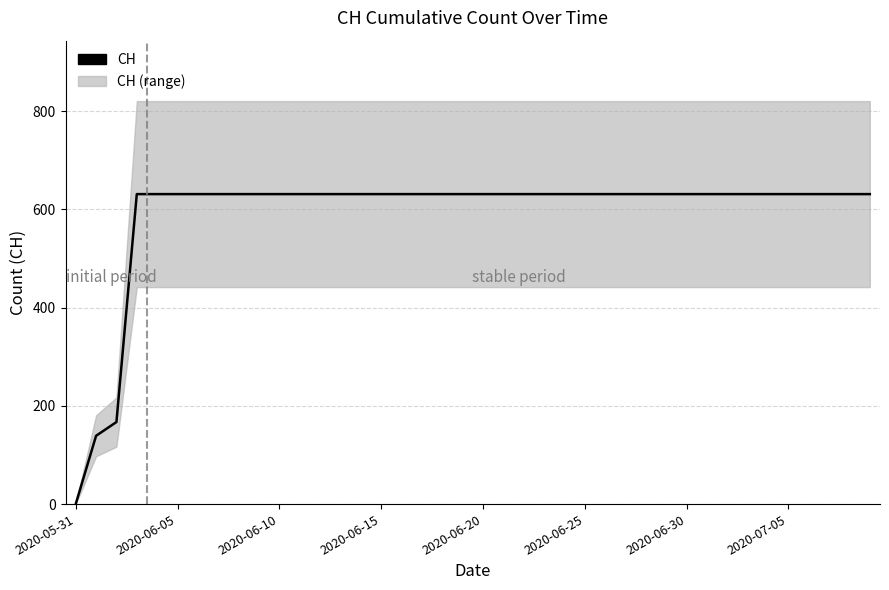

What is the difference between the maximum and second lowest values?

492